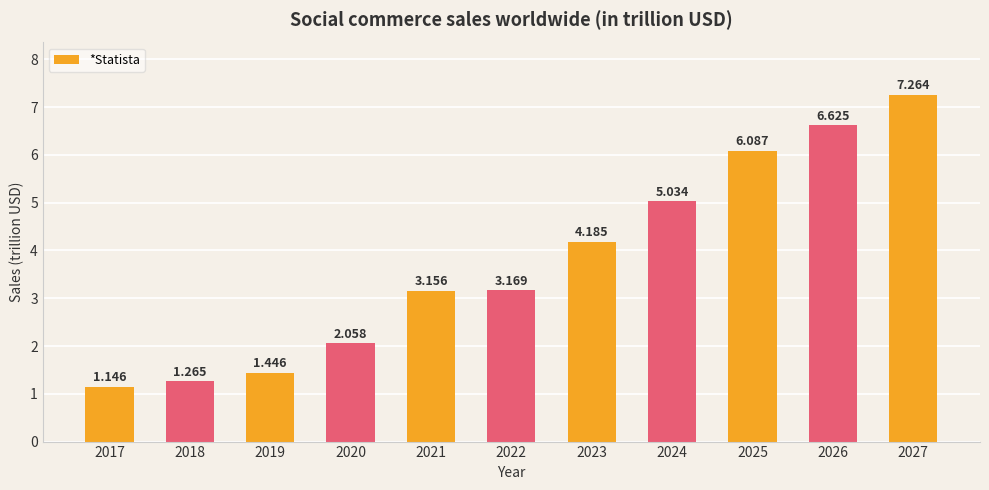

Reading left to right, list all the values displayed in this chart.

2017=1.1	2018=1.3	2019=1.4	2020=2.1	2021=3.2	2022=3.2	2023=4.2	2024=5.0	2025=6.1	2026=6.6	2027=7.3